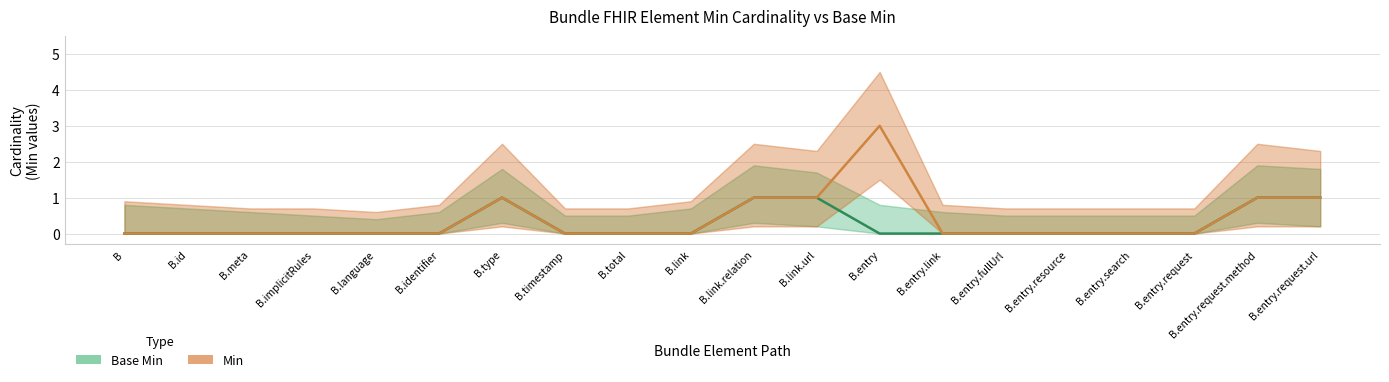

Where is Min nearest to the value 1?

B.type